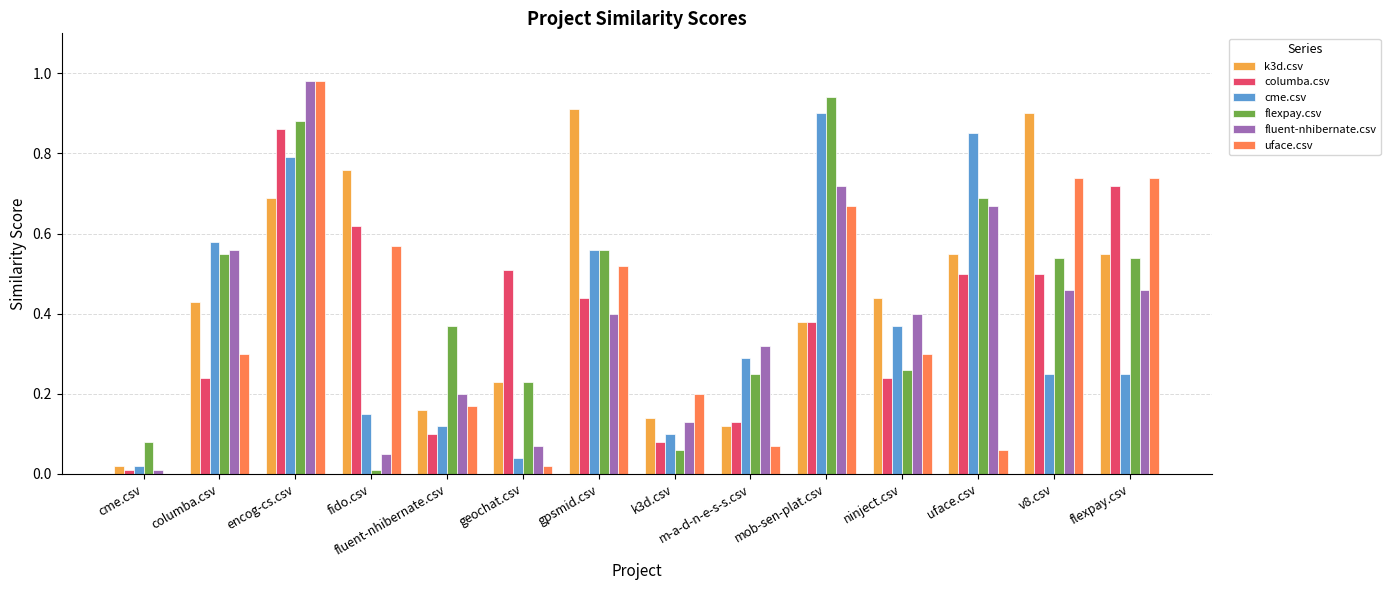

At which category does the chart reach its peak across all series?

encog-cs.csv